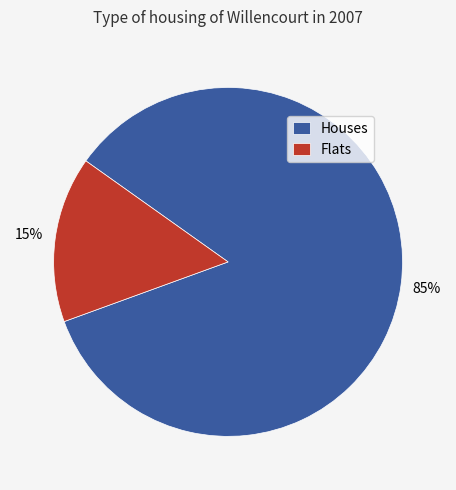

How many slices are in this pie chart?

2